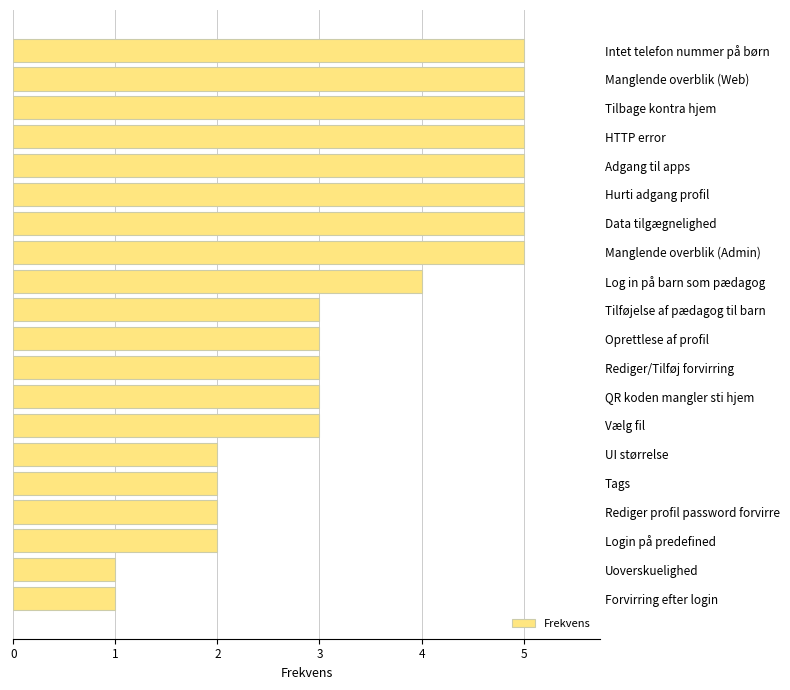

Approximately how many times larger is the value at Intet telefon nummer på børn compared to Tags?

2.5